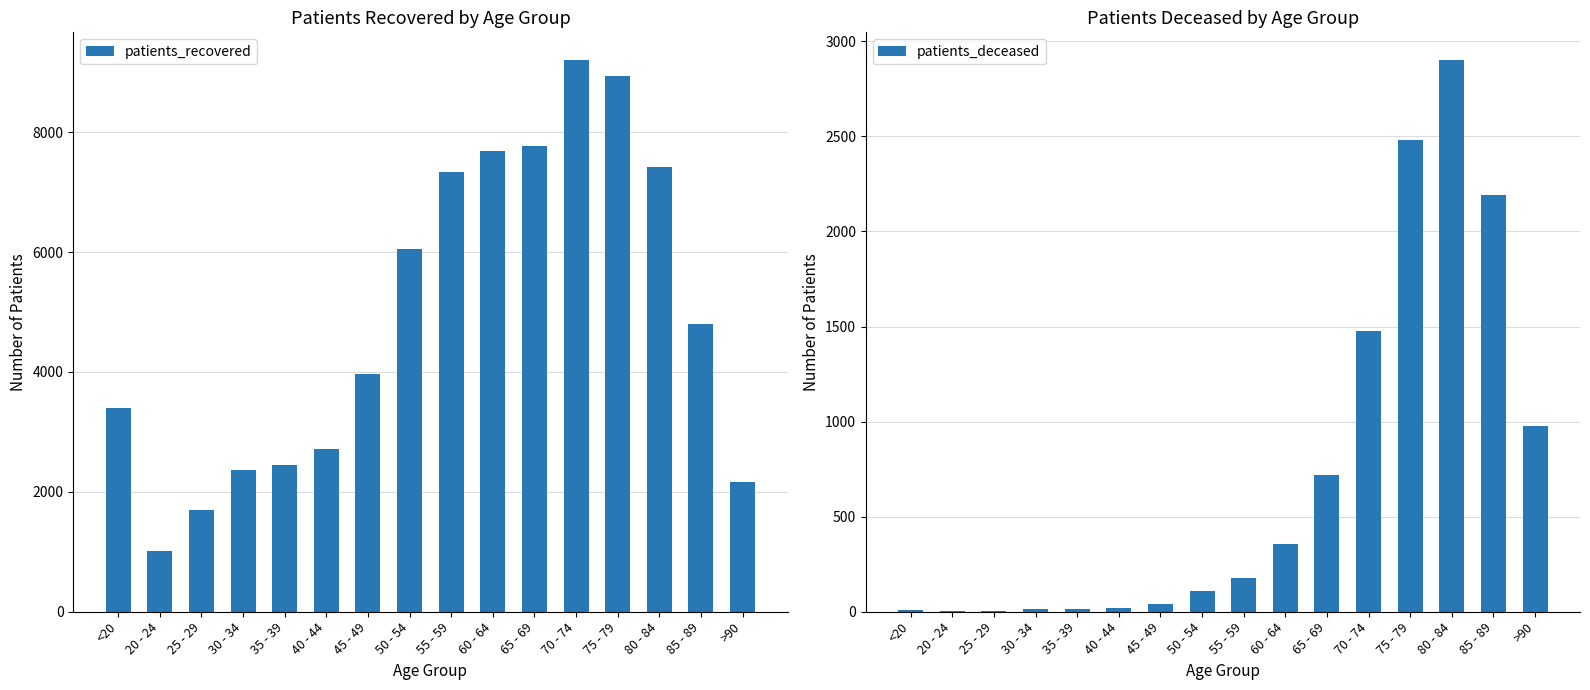

What value does the patients_recovered series have at 80 - 84, to the nearest 50?

7400